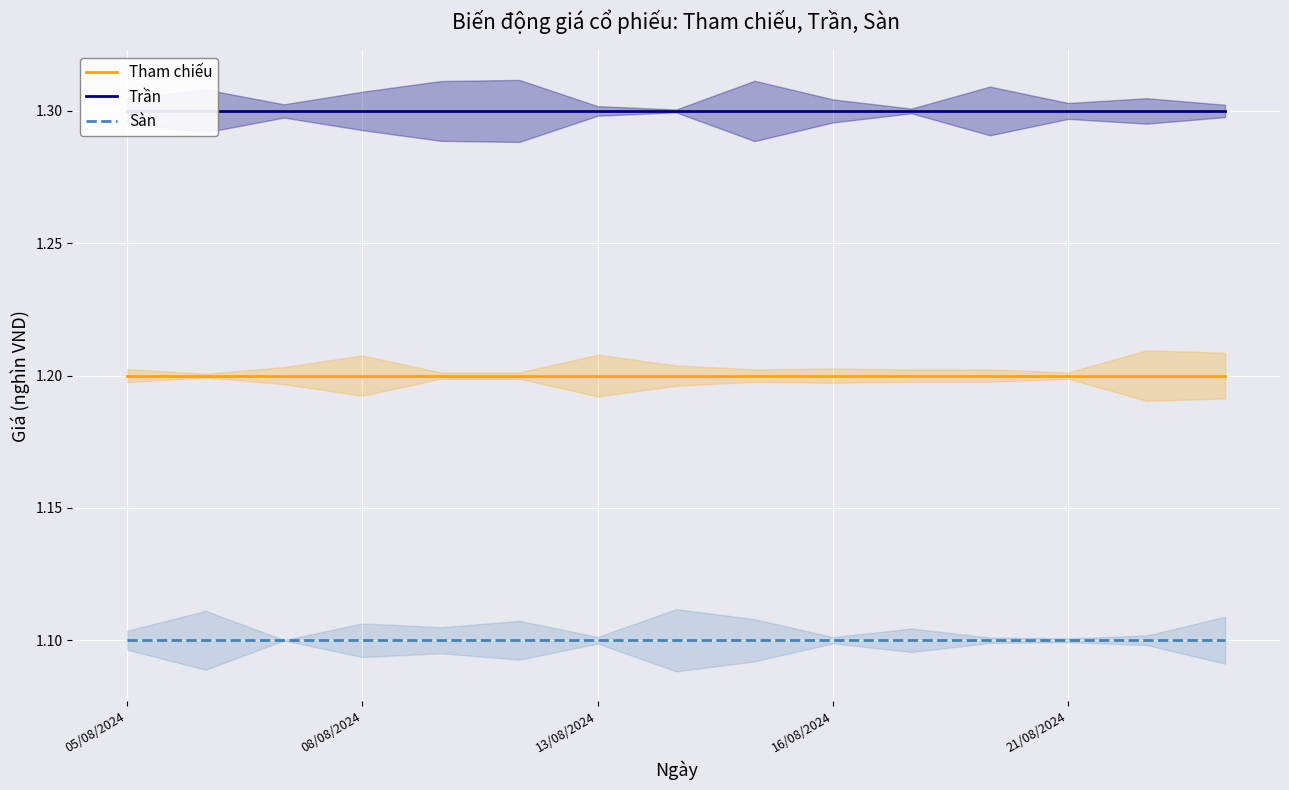

True or false: Sàn and Tham chiếu cross at least once.

False